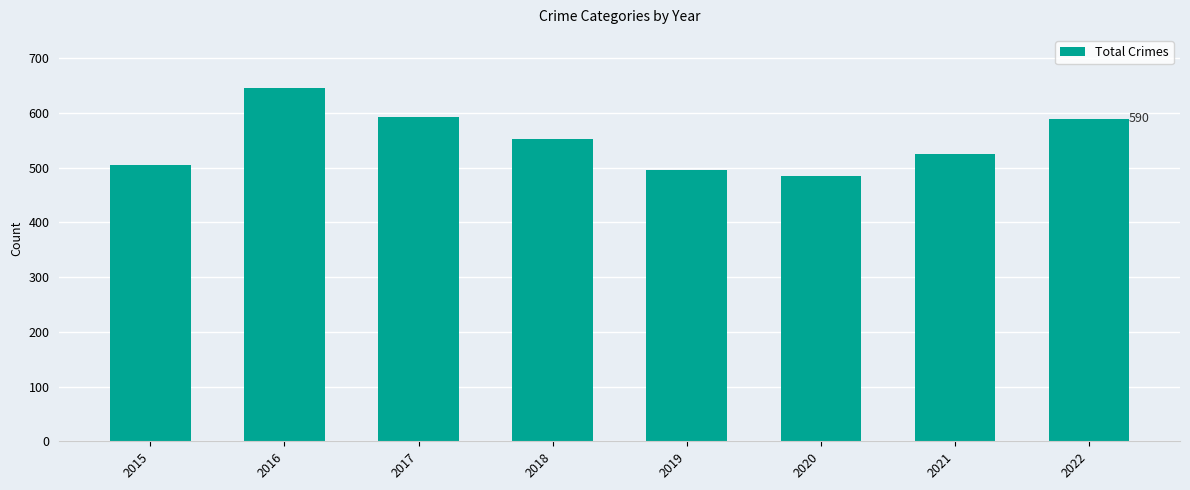

True or false: the data shows 834 at 2015.

False